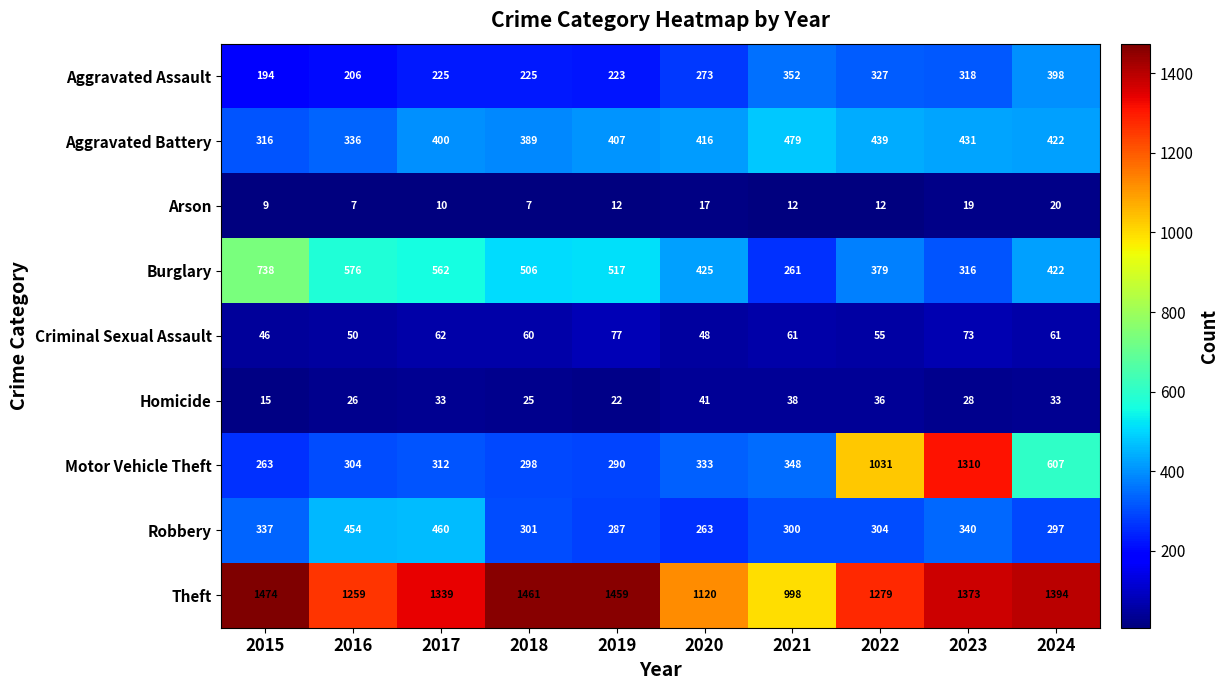

Which series has the largest total across all categories?

Theft